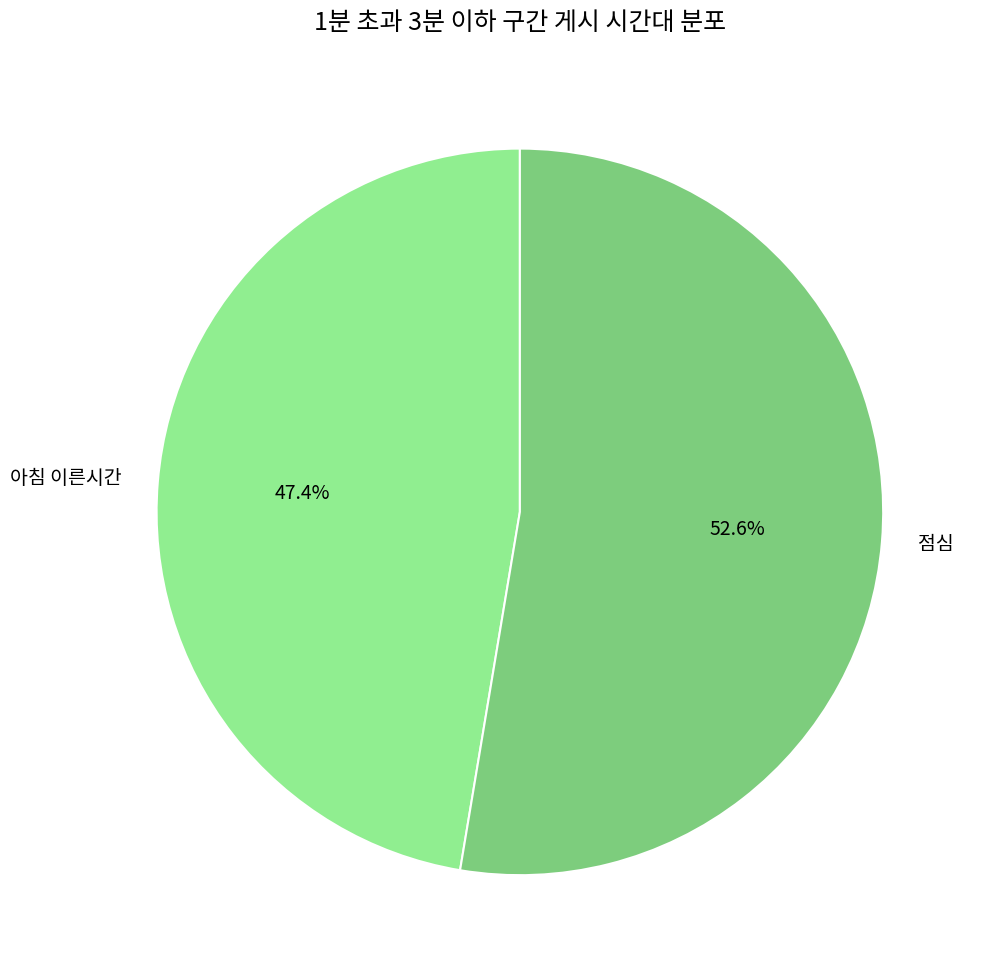

Which slice is the smallest?

아침 이른시간